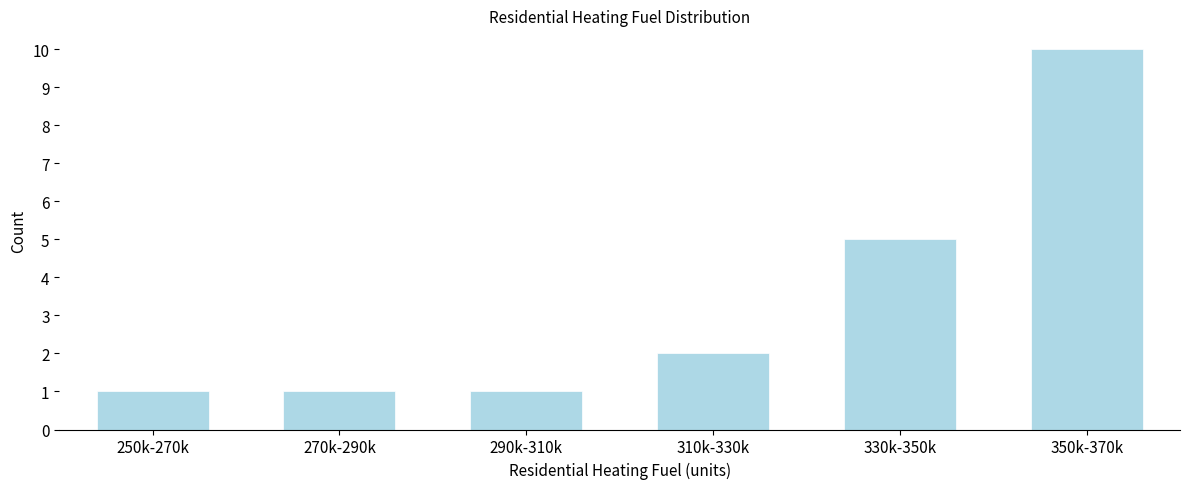

Reading left to right, transcribe all the data shown in this chart.

1	1	1	2	5	10